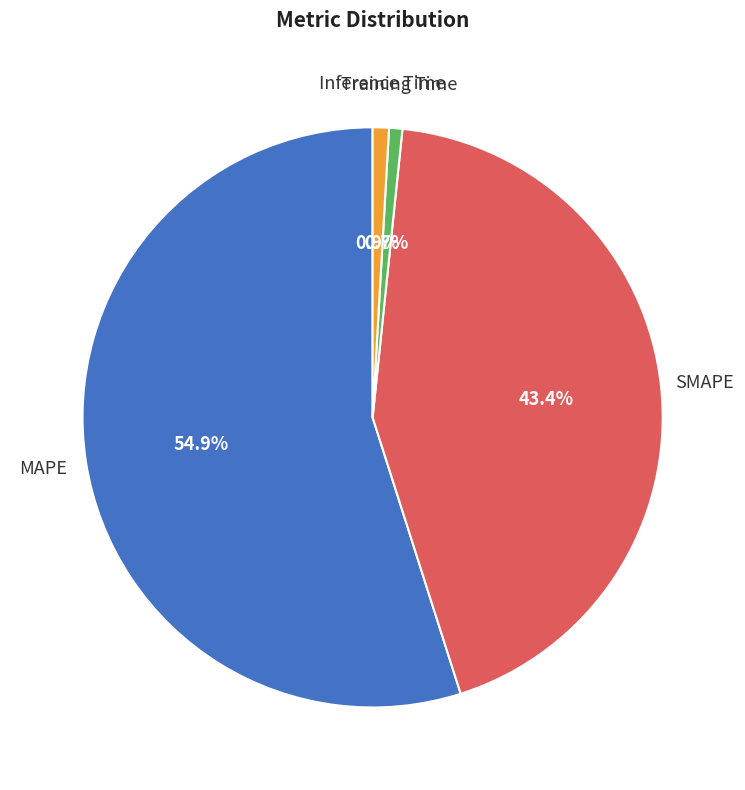

Which category has the biggest portion of the pie?

MAPE